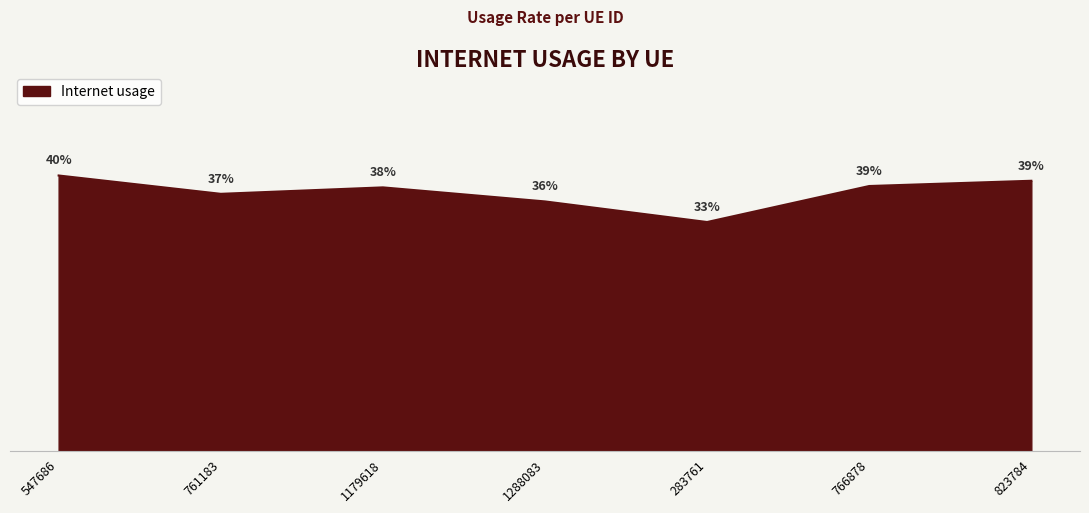

Is this an area chart (filled region under the line)?

Yes